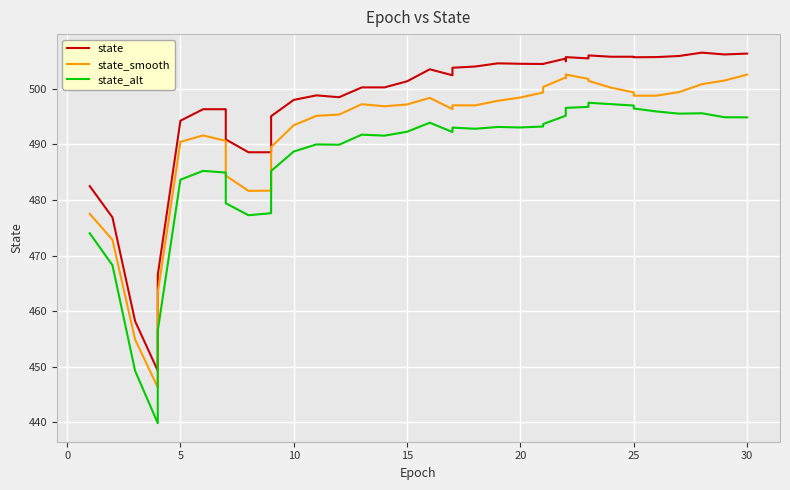

What is the value of the state_smooth point at the 1st from the left?

477.5